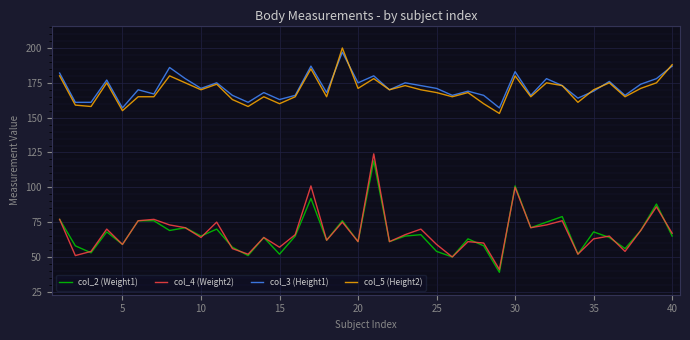

Which series has the widest spread of values?

col_4 (Weight2)